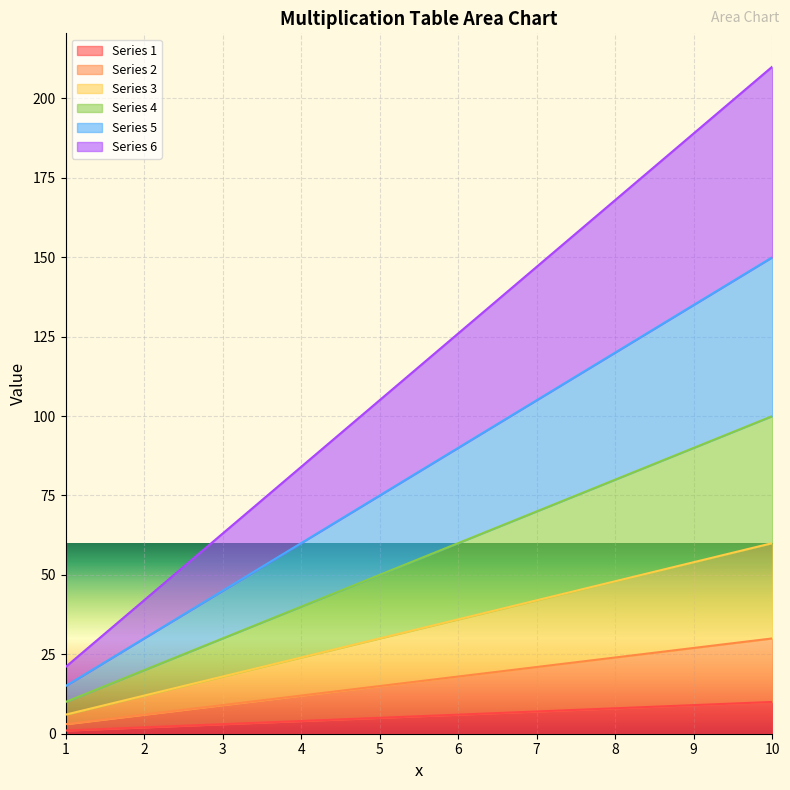

Read the 5 value at 2, to the nearest 10.

30